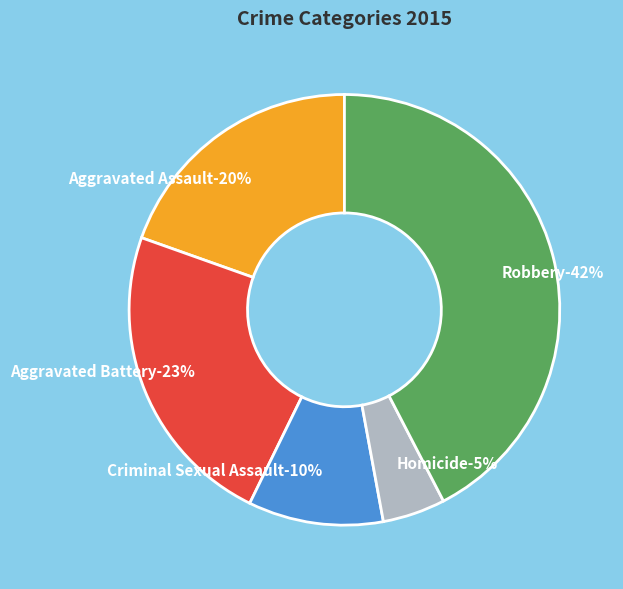

Is there a majority slice in this chart?

No